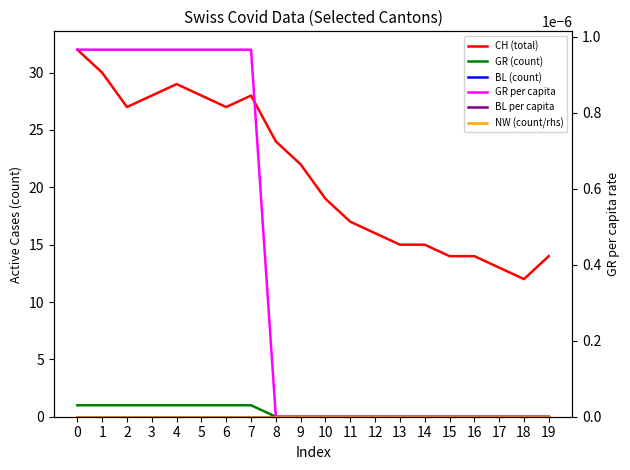

What is the greatest value displayed?

32.0